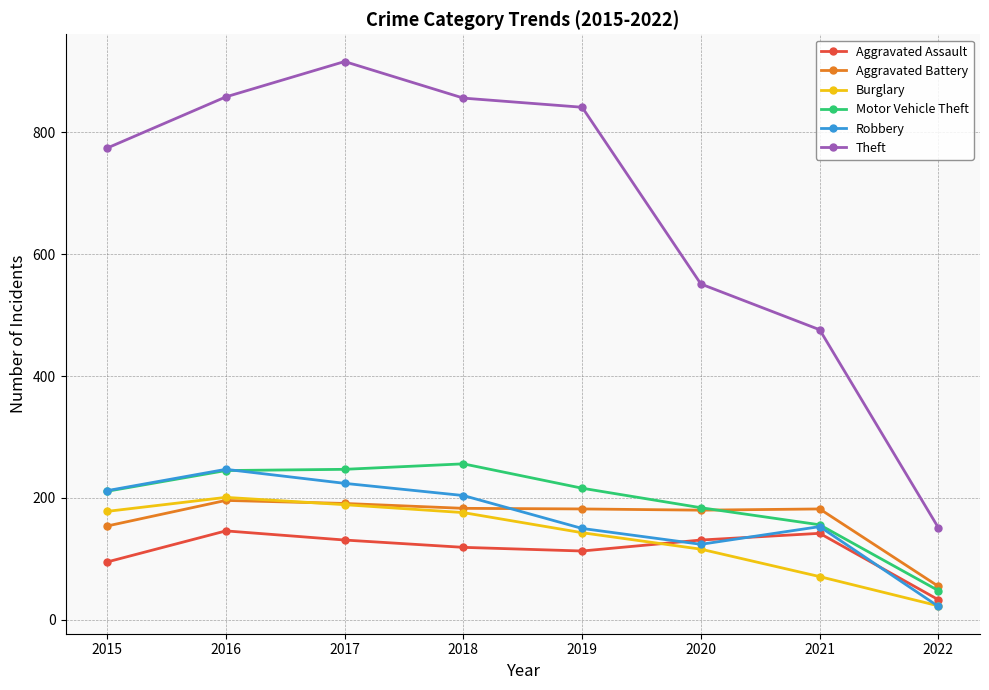

Which series changed the most between 2017 and 2020?

Theft